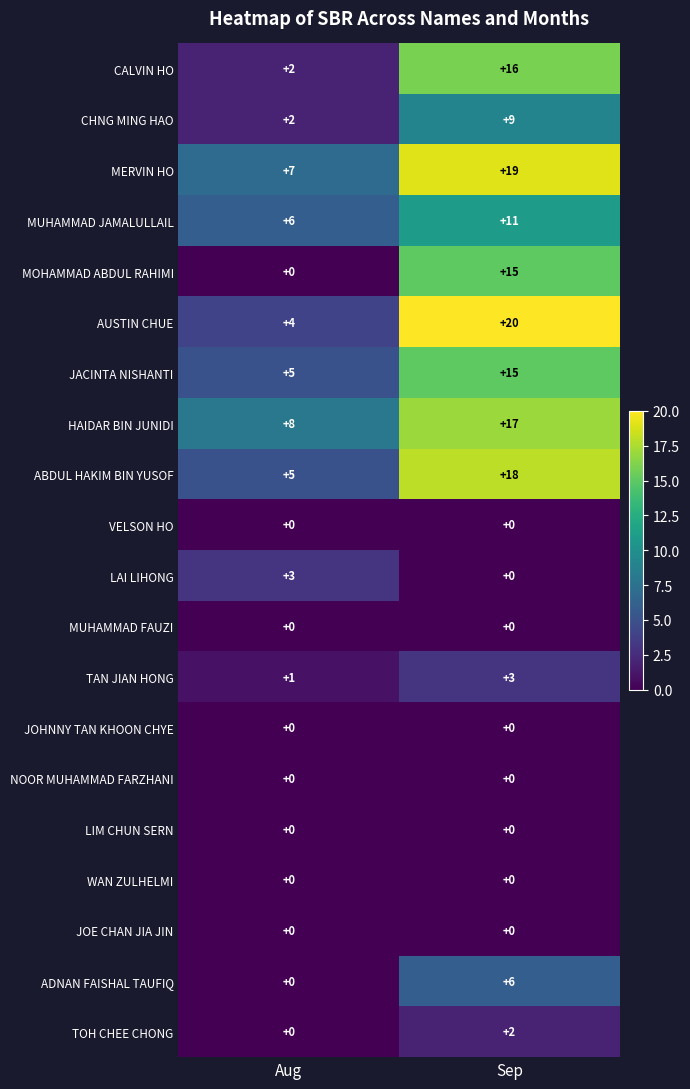

True or false: TAN JIAN HONG has a value of 0 at Aug.

False